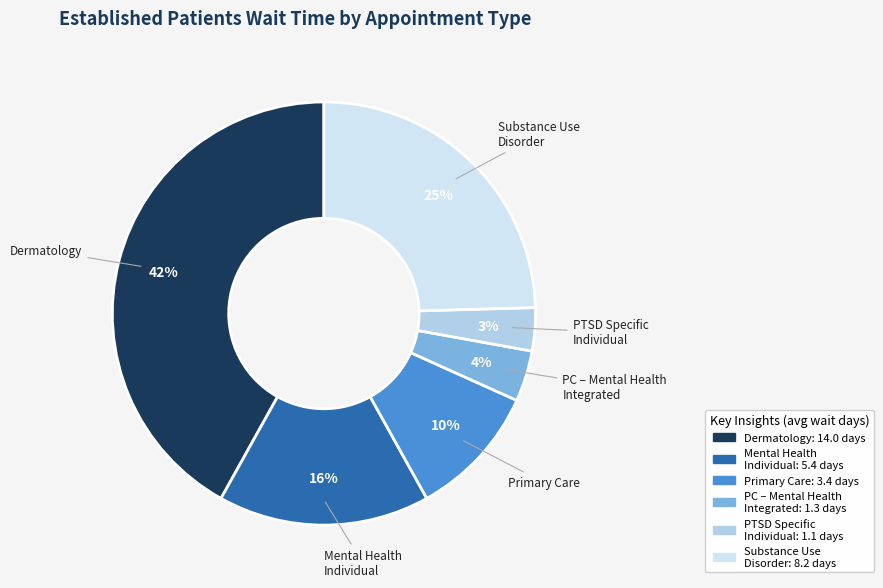

Is there a majority slice in this chart?

No